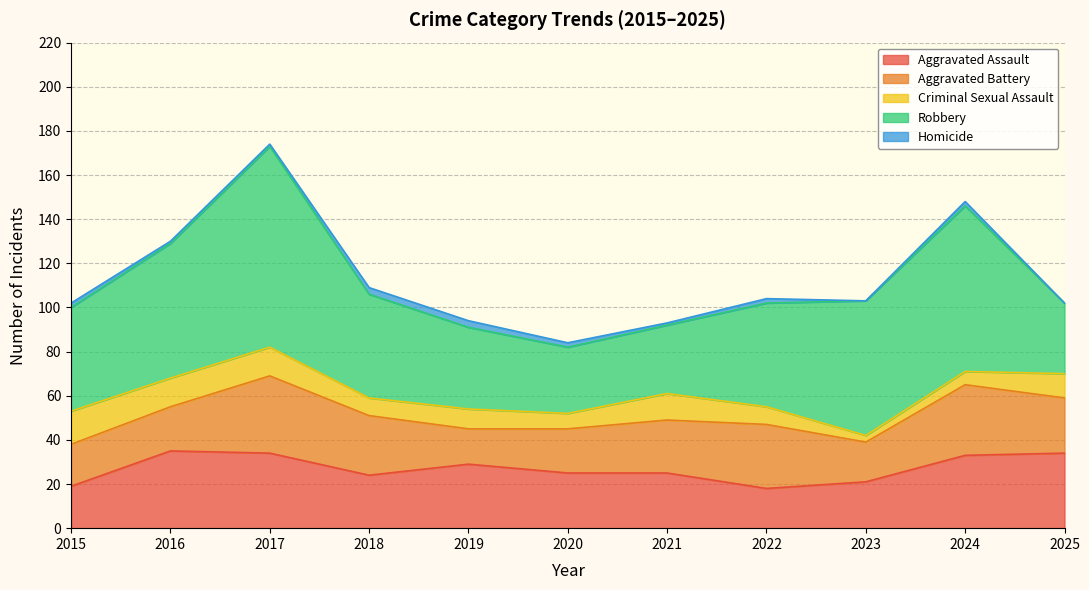

Which category has the lowest value in the Criminal Sexual Assault series?

2023